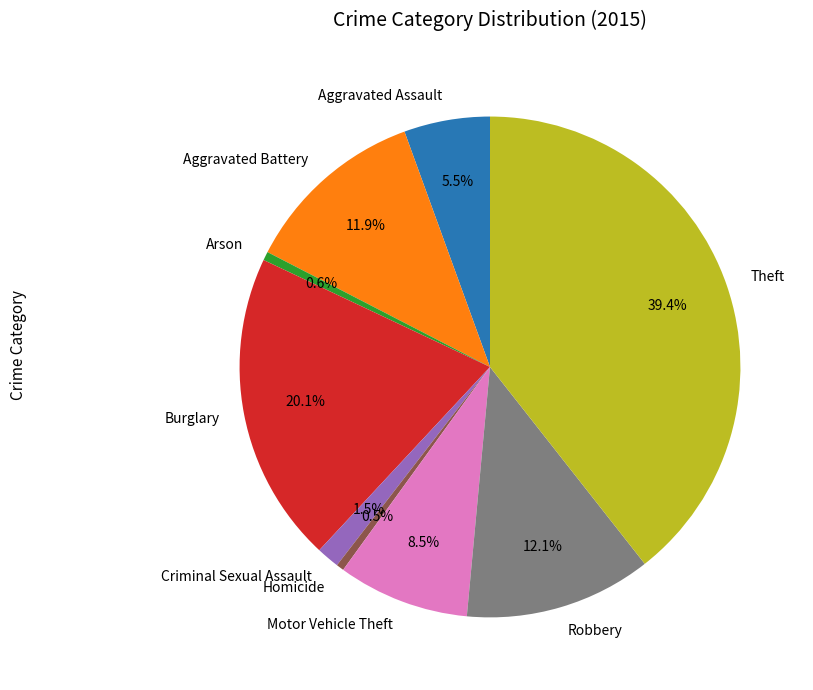

Is there a majority slice in this chart?

No